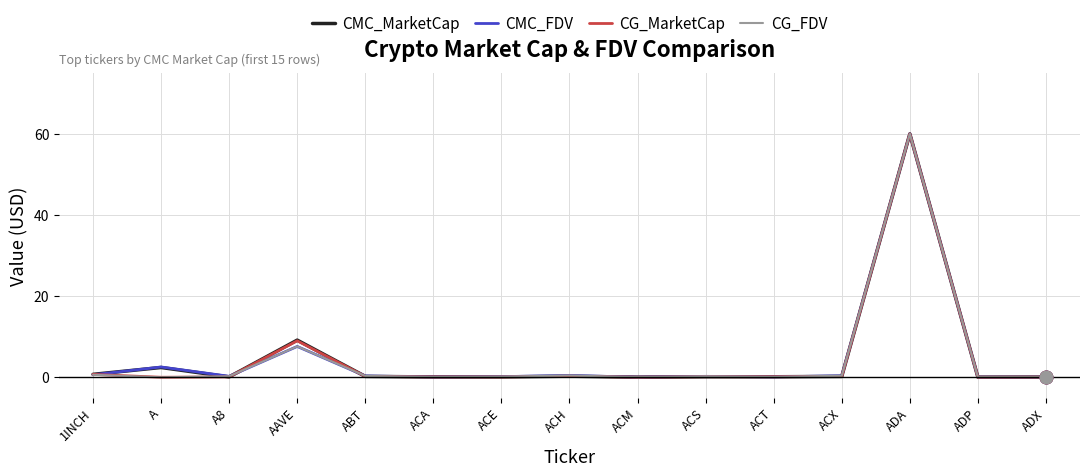

Between which two adjacent categories do CMC_FDV and CG_FDV first intersect?

1INCH and A